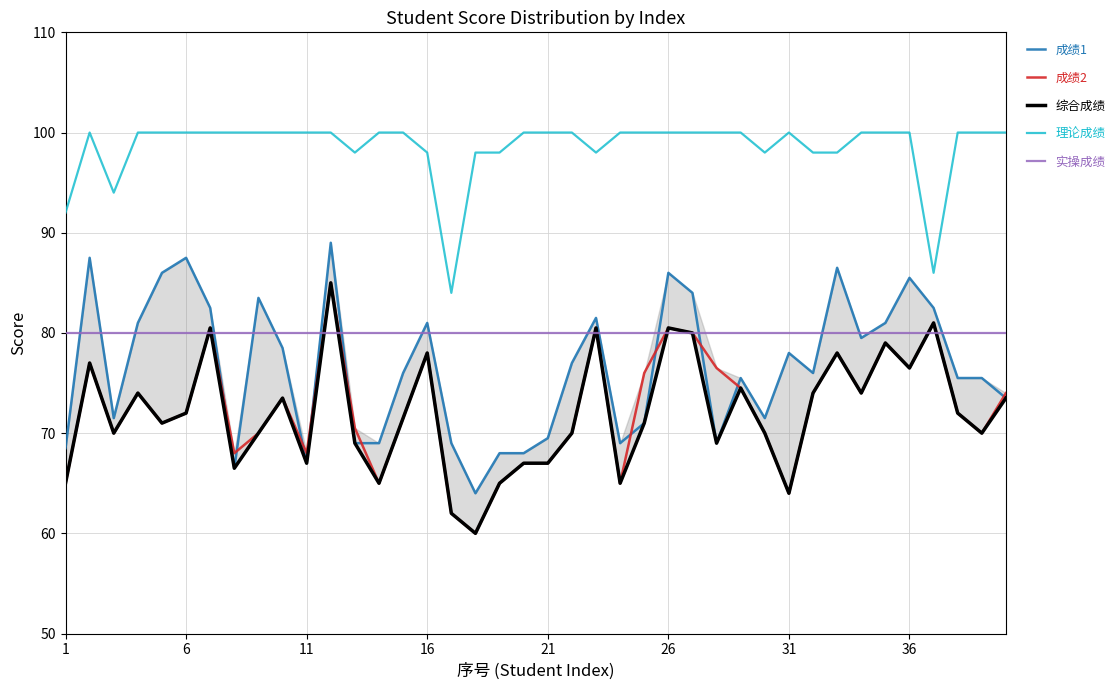

True or false: 实操成绩 and 理论成绩 intersect in this chart.

False